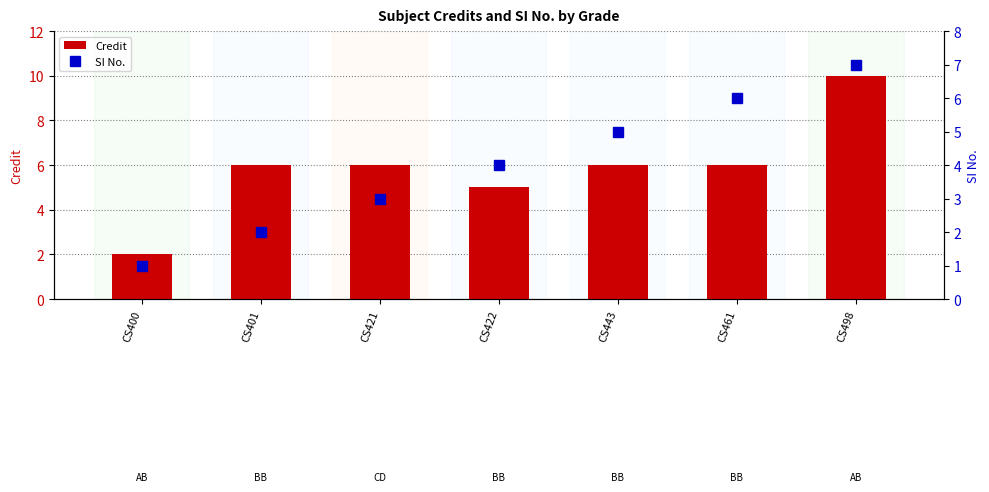

What is the difference between the maximum and second lowest values in the Credit series?

5